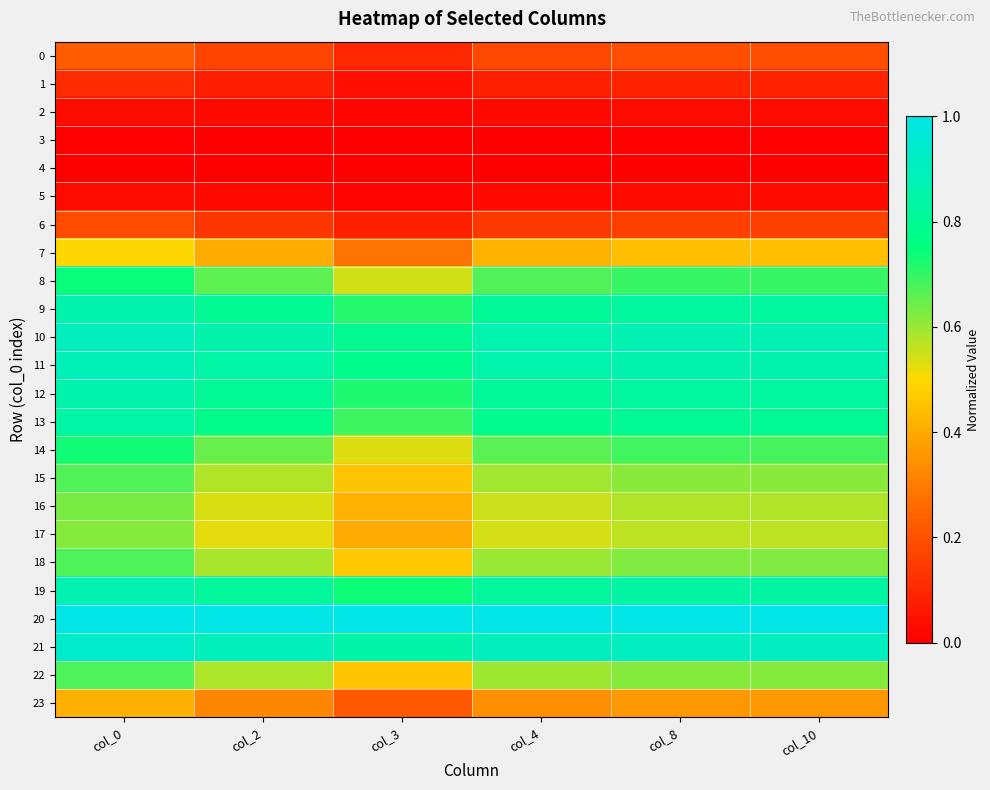

Which series has the widest spread of values?

17